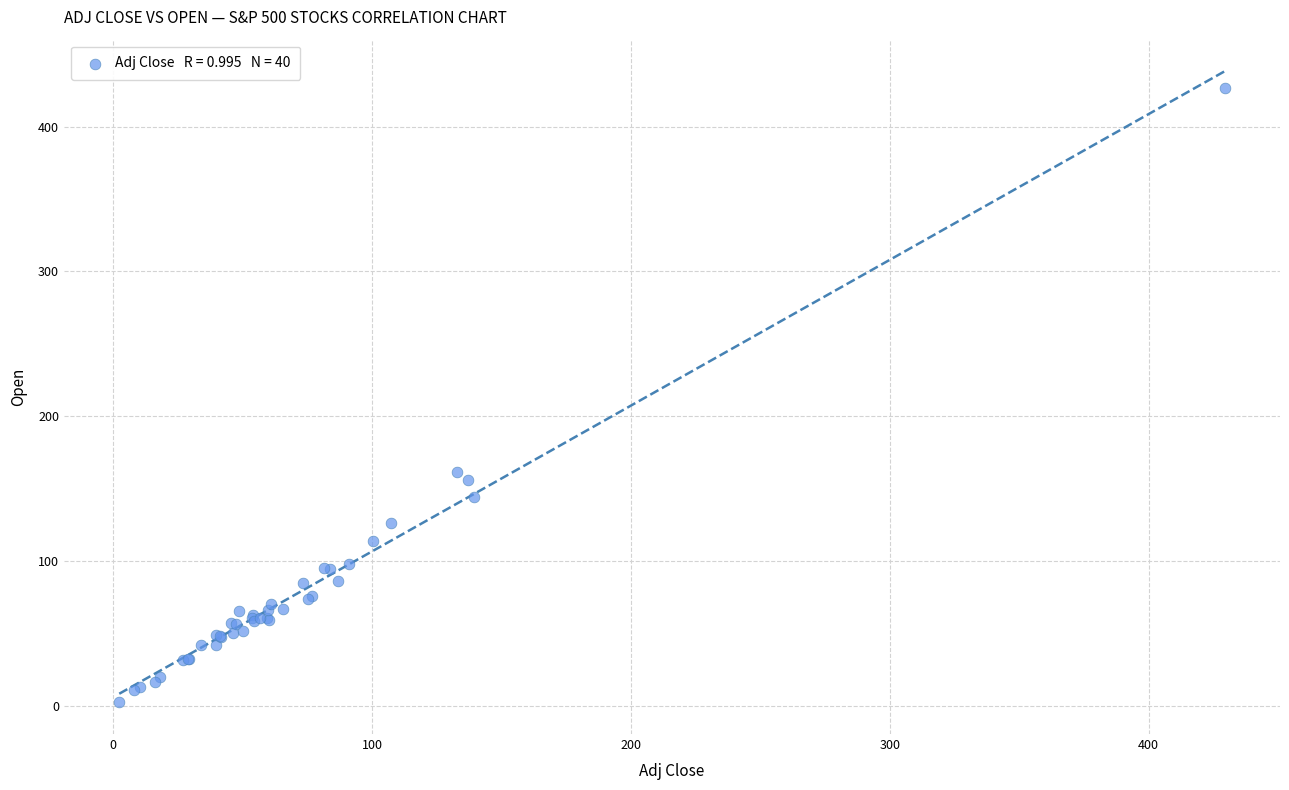

What Y value in the scatter plot is closest to 214?

161.3